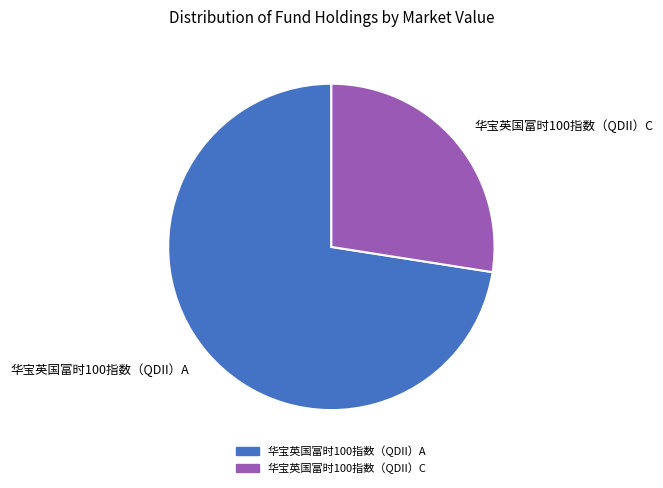

Does 华宝英国富时100指数（QDII）A account for over 50% of the chart?

Yes